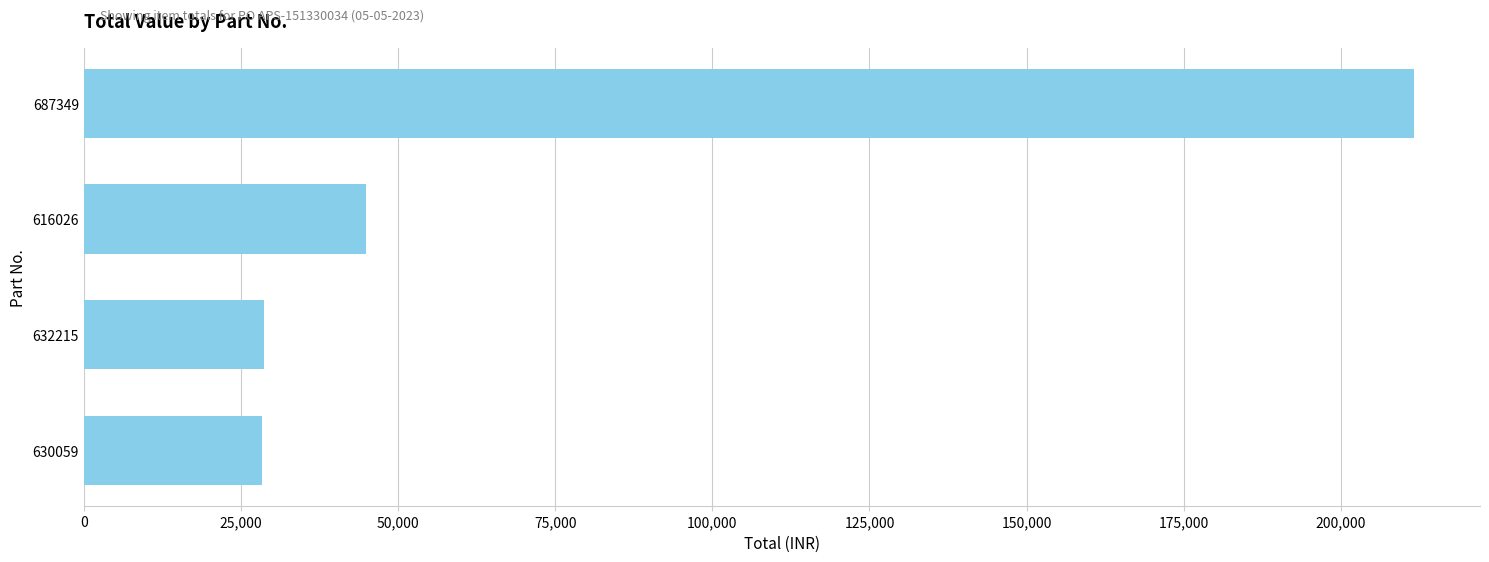

What is the change in value from 616026 to 632215?

-16222